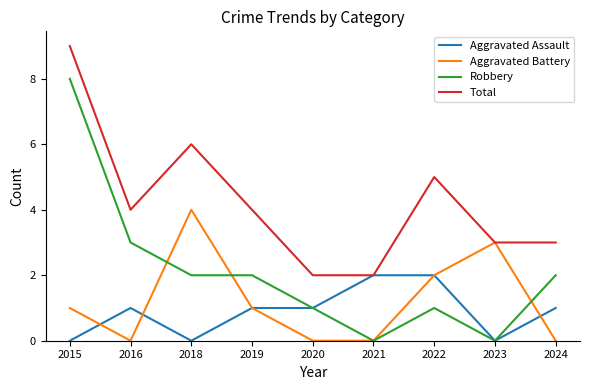

How many Total values are between 3 and 5?

5